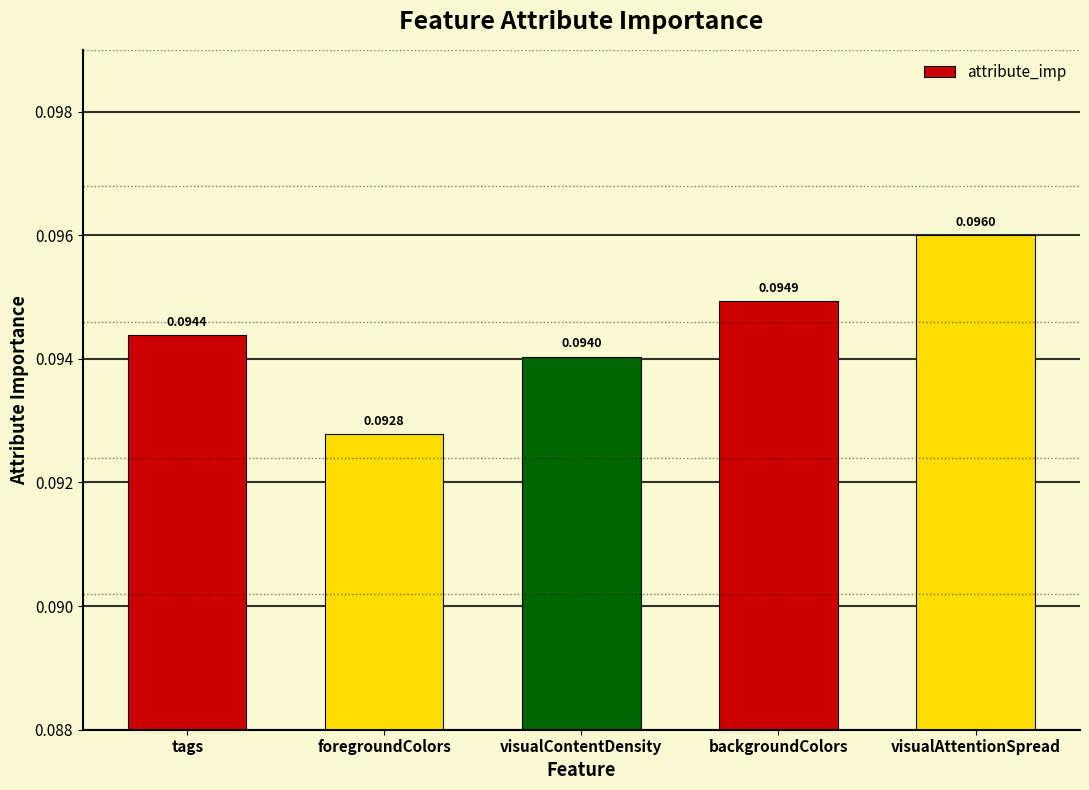

At which label is the value closest to 0?

foregroundColors